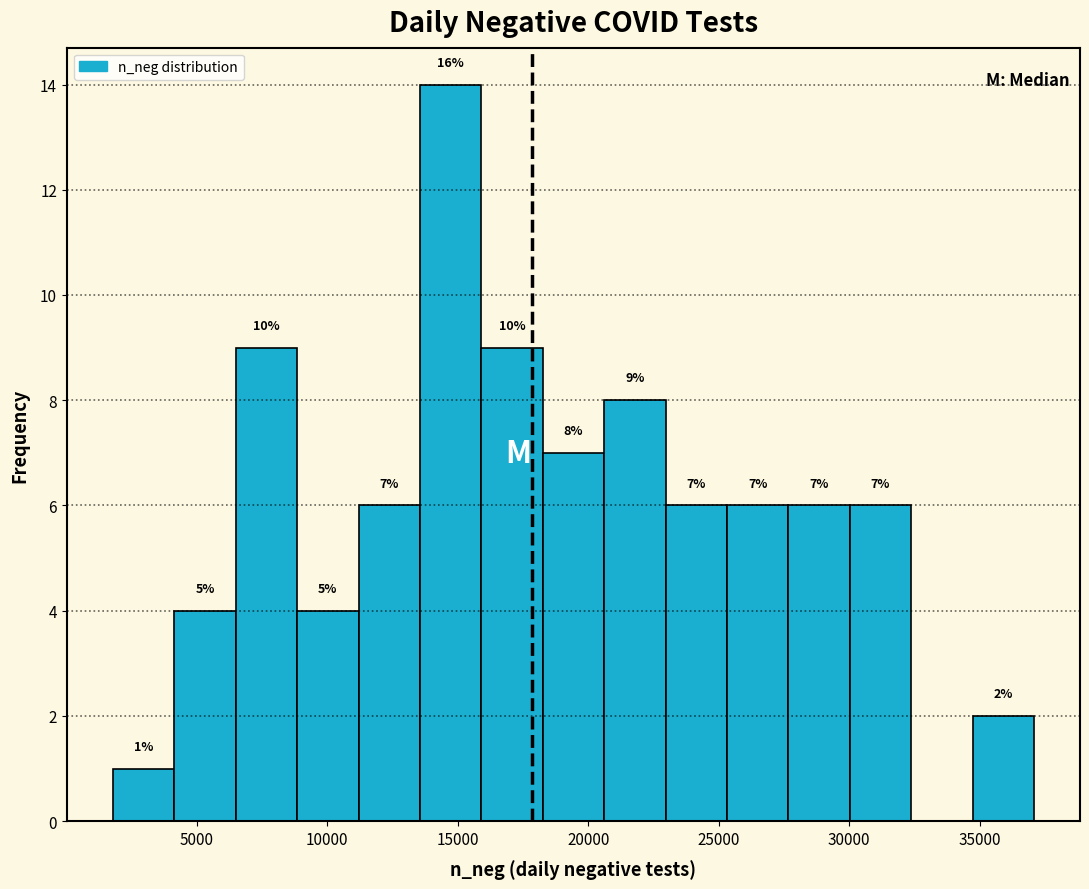

Which range on the x-axis has the tallest bar?

13500 to 16000